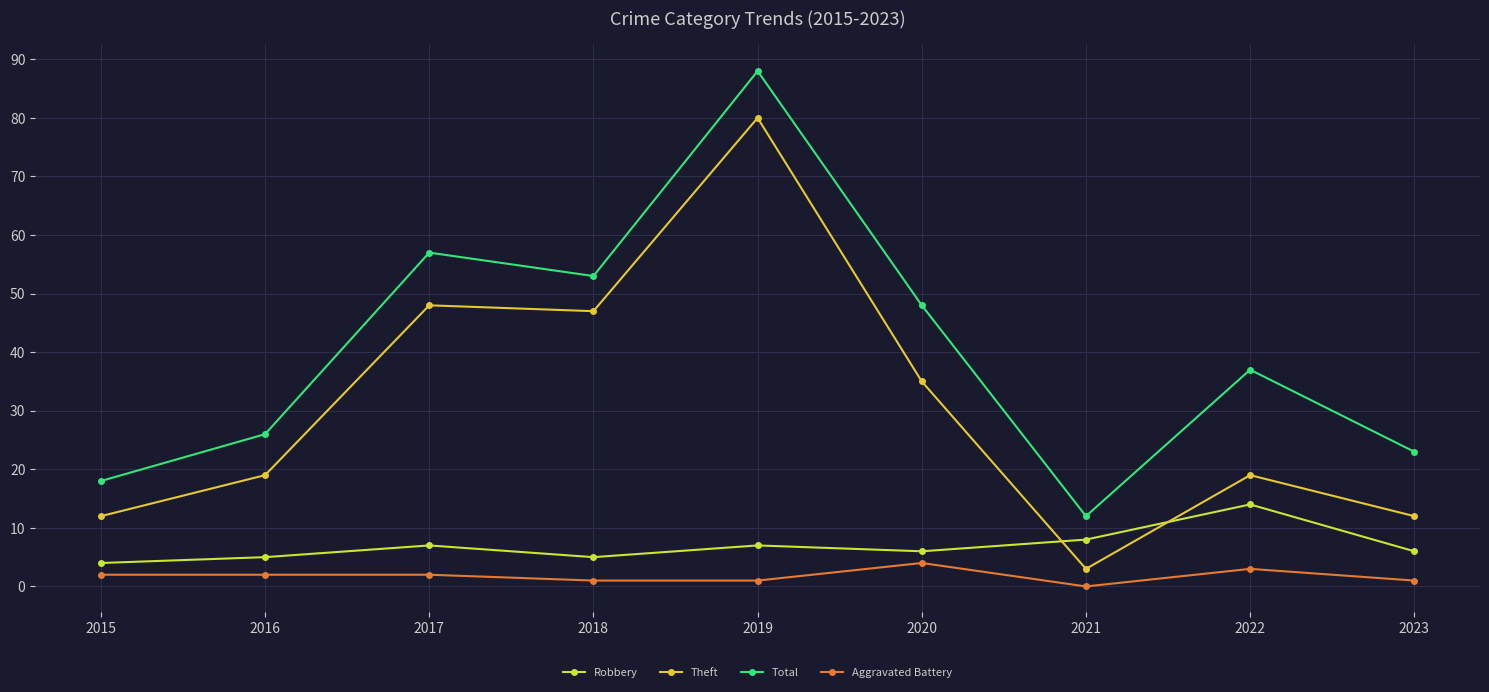

What value does the Aggravated Battery series have at 2015?

2